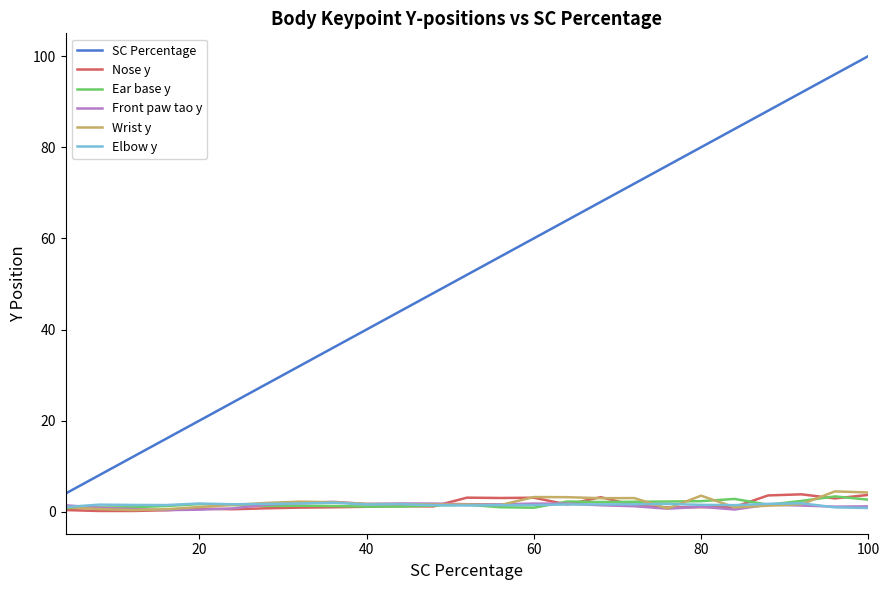

True or false: Ear base y and SC Percentage cross at least once.

False